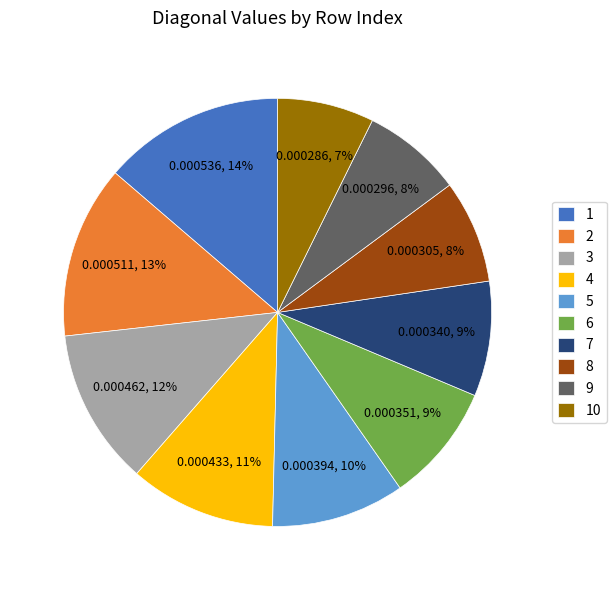

Combined, do 10 and 7 account for over 50%?

No